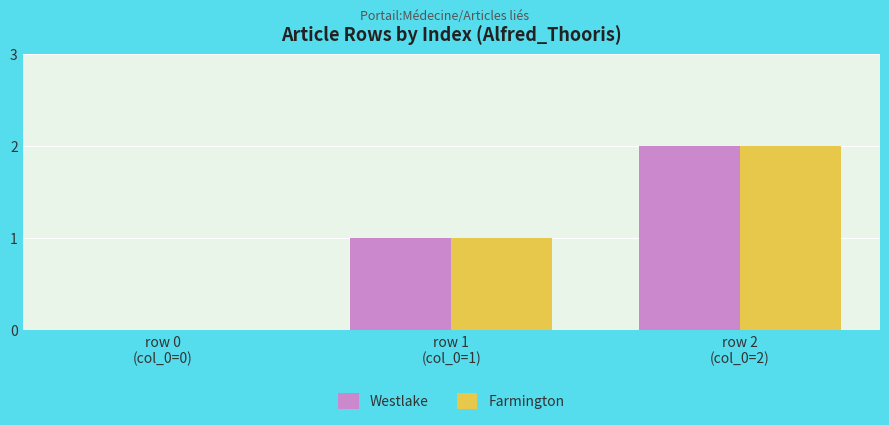

How many Westlake values are between 0 and 2?

3